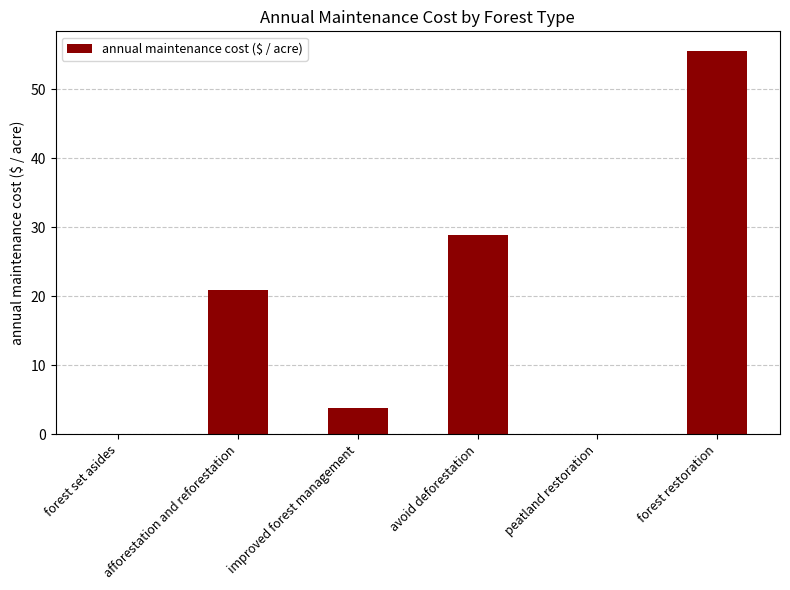

Reading left to right, extract all data points from this chart.

0.0	20.9	3.7	28.9	0.0	55.6